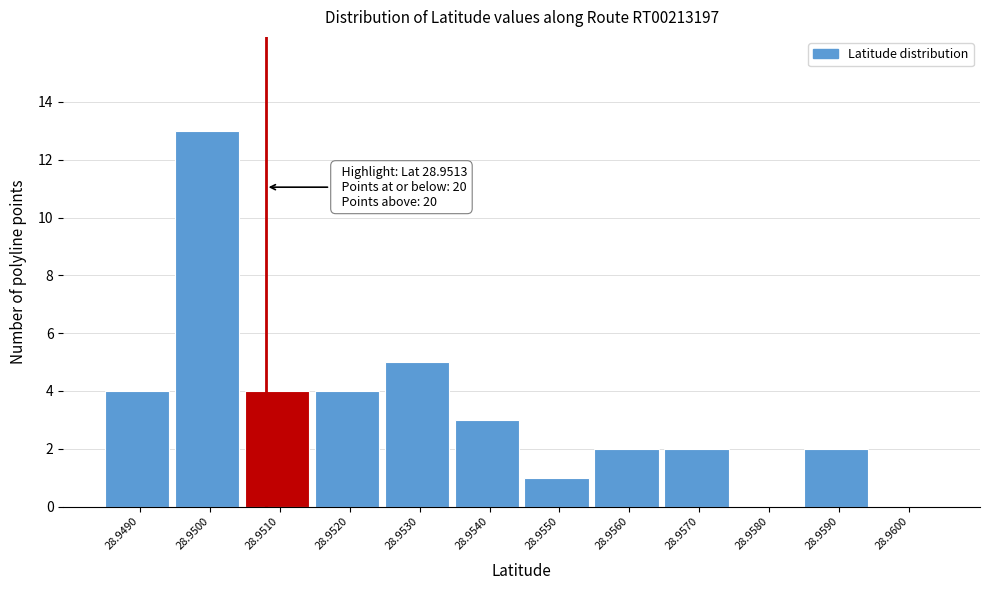

Reading left to right, extract all data points from this chart.

28.9490=4	28.9500=13	28.9510=4	28.9520=4	28.9530=5	28.9540=3	28.9550=1	28.9560=2	28.9570=2	28.9580=0	28.9590=2	28.9600=0